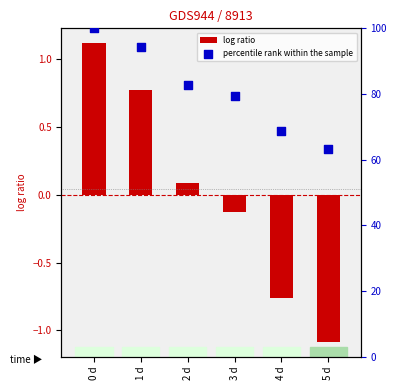

At how many categories does at least one series exceed 98?

1